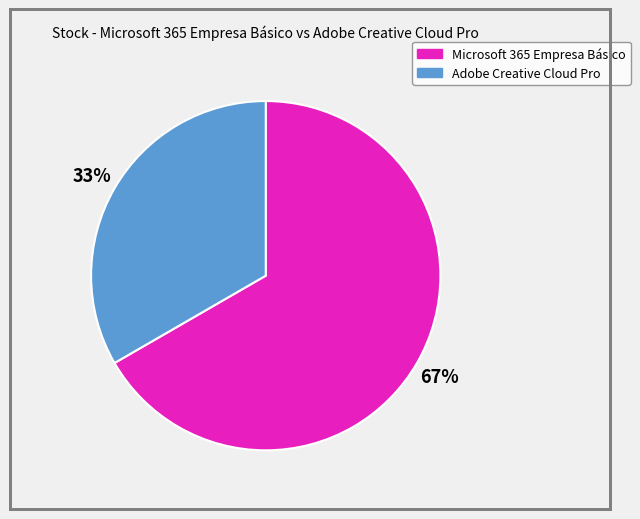

How many slices are in this pie chart?

2